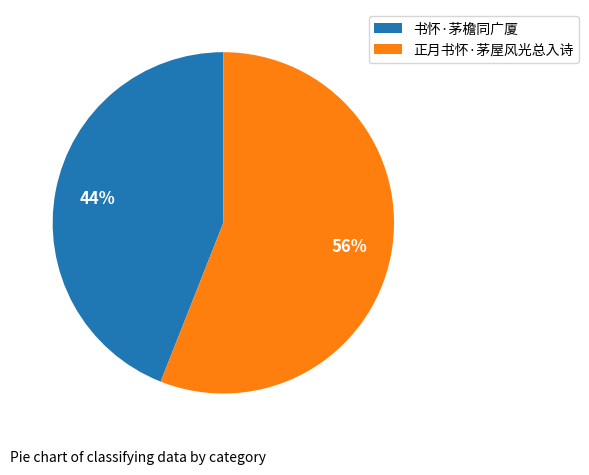

Is there any slice that represents more than half of the pie?

Yes